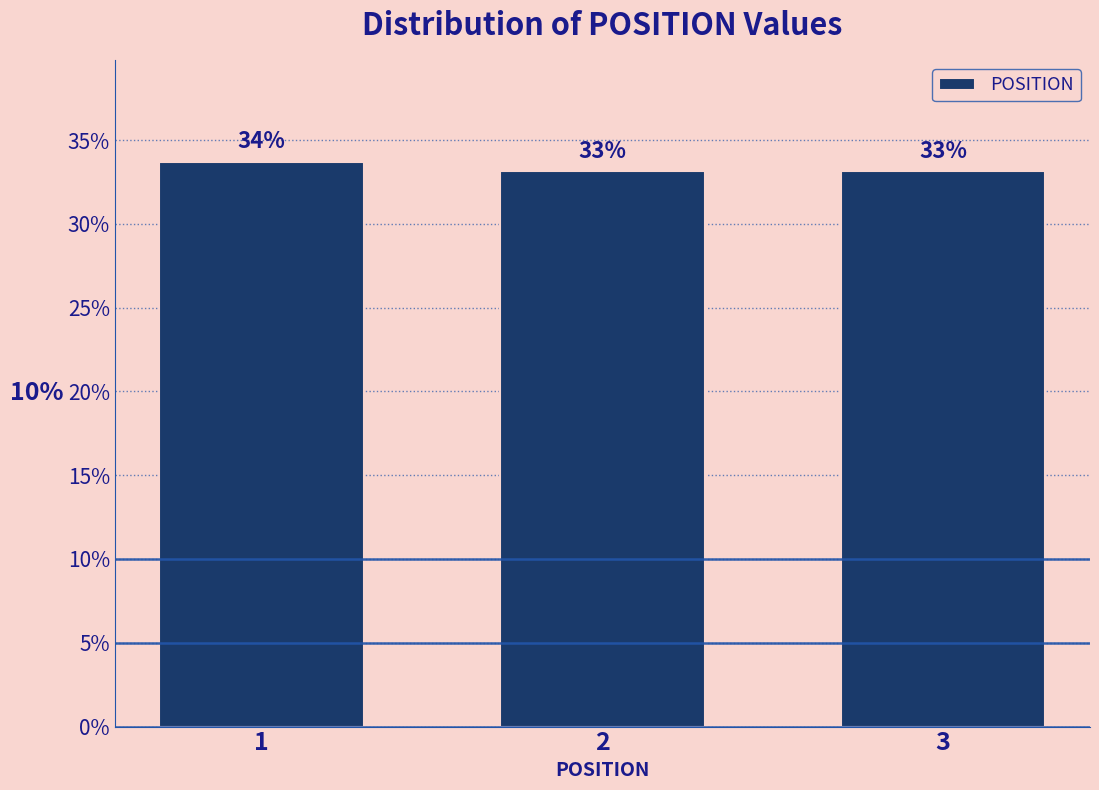

The value at 1 is 33.7. True or false?

True